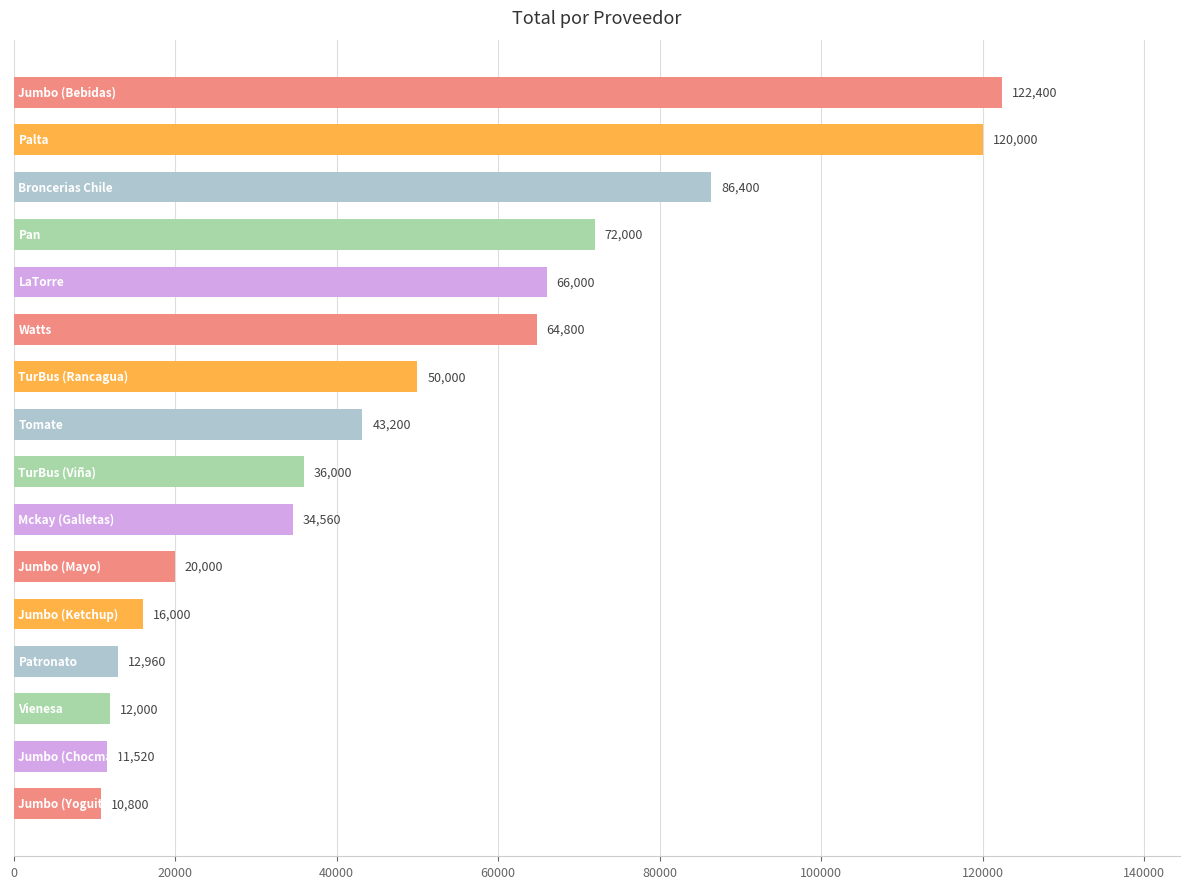

What is the difference between the maximum and minimum values?

111600